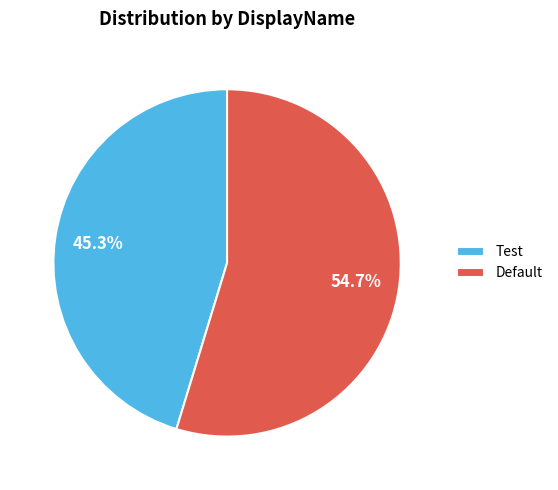

What is the ratio of the value at Default to the value at Test?

1.2